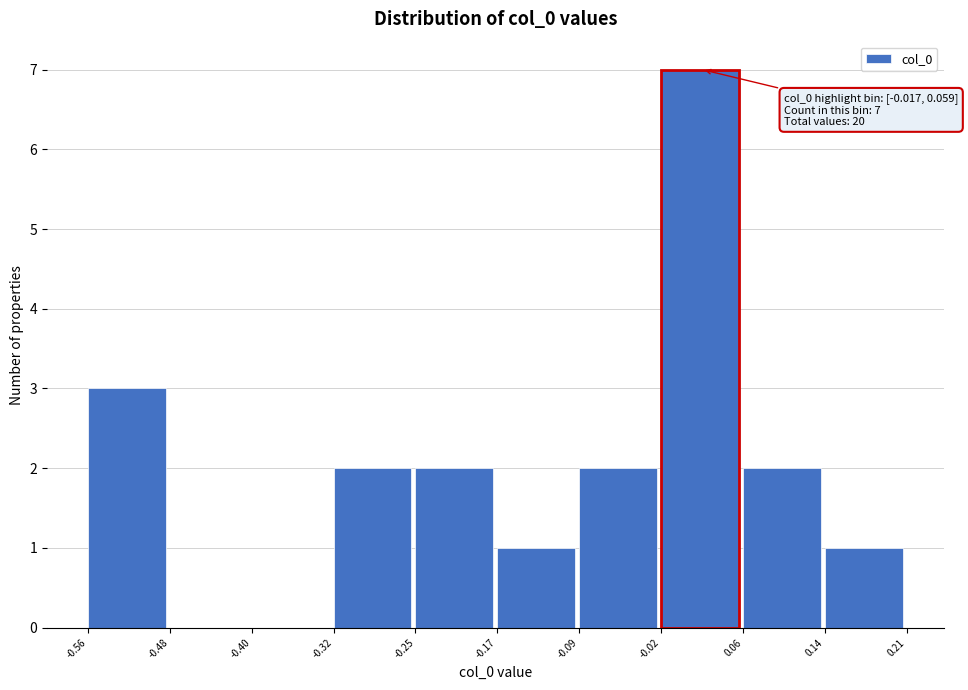

Which range on the x-axis has the tallest bar?

-0.02 to 0.06